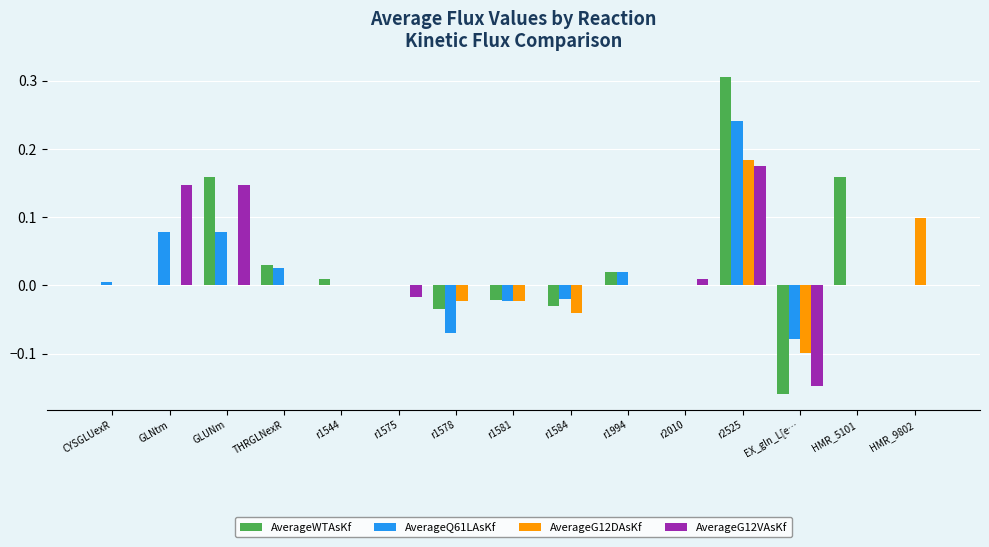

How many data points does each series have?

15